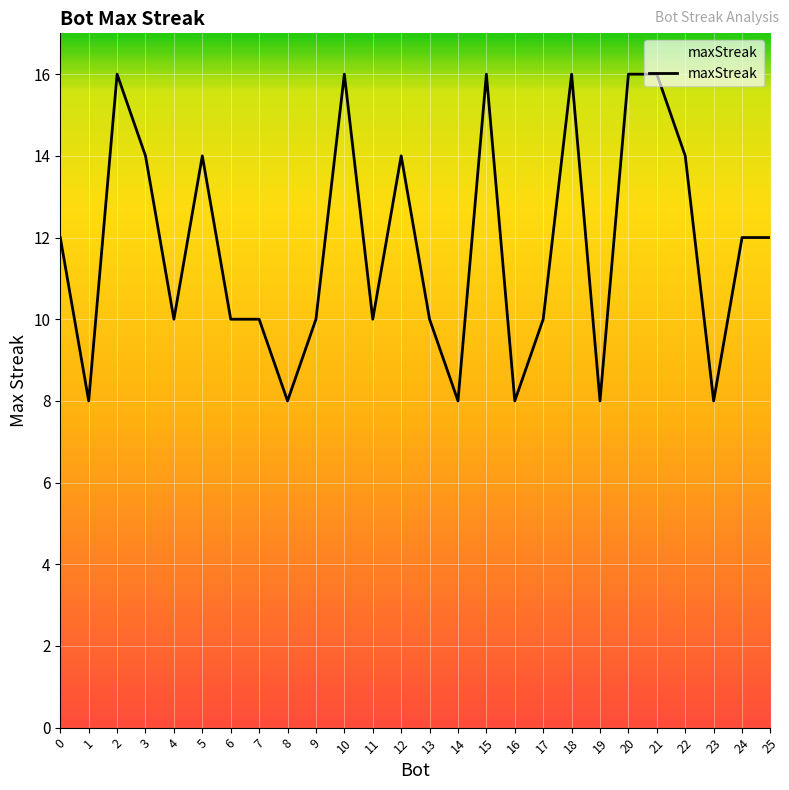

Is this an area chart (filled region under the line)?

No